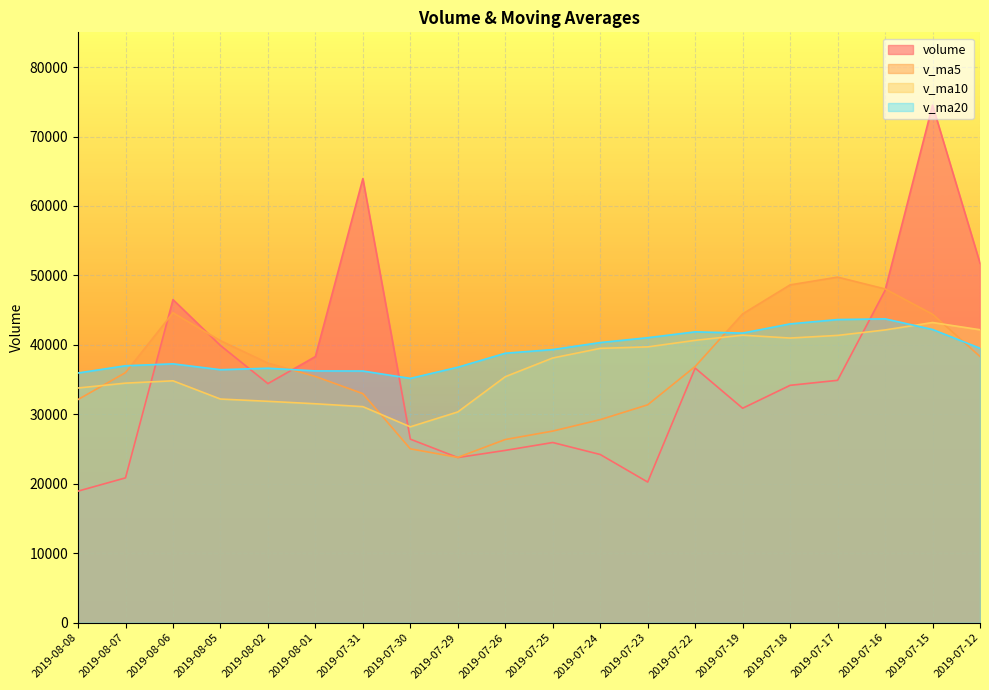

What is the difference between the highest and lowest values at 2019-08-05?

8402.2